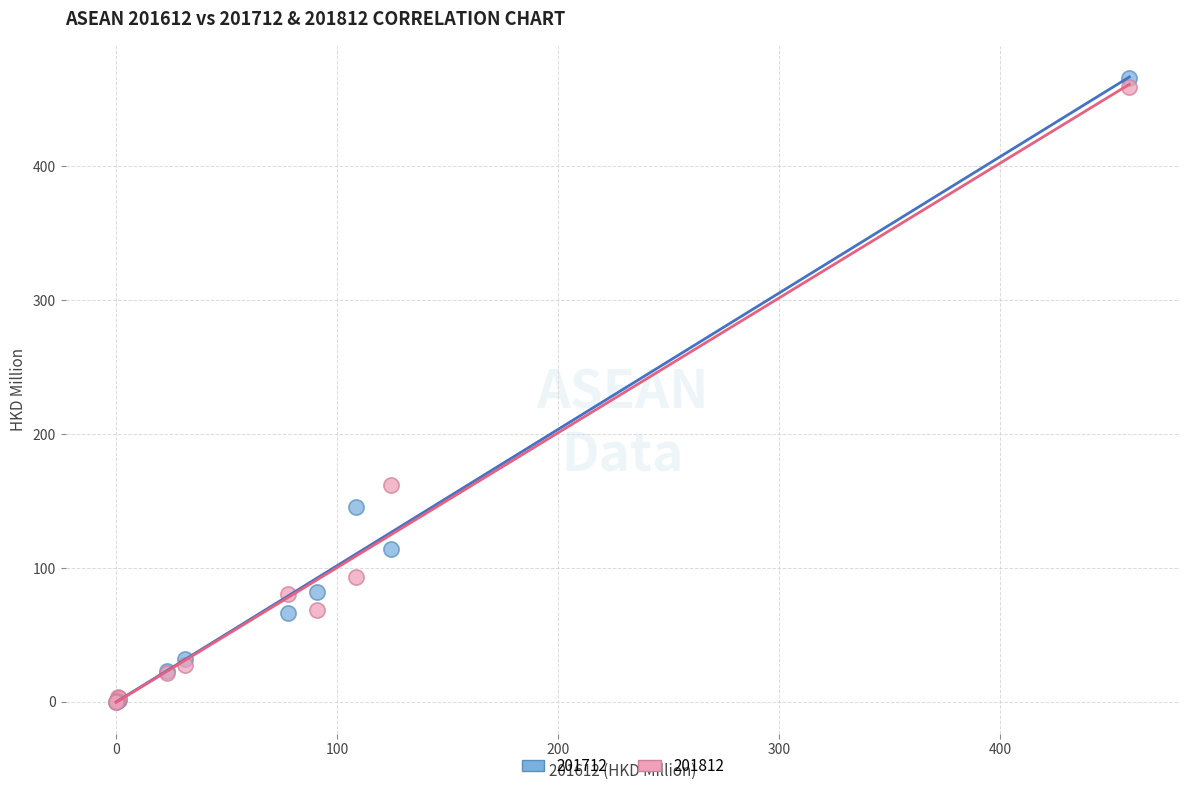

Which series has the widest spread of Y values?

201712